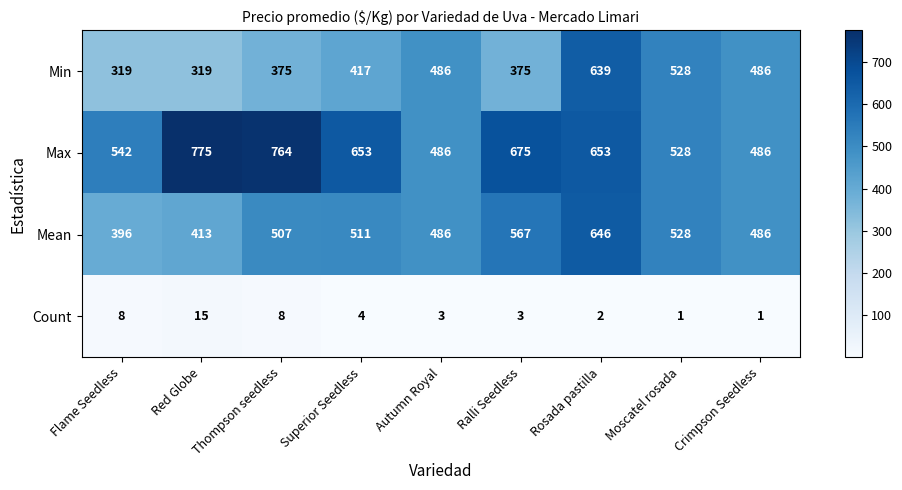

What is the sum of the Min values at Ralli Seedless and Thompson seedless?

750